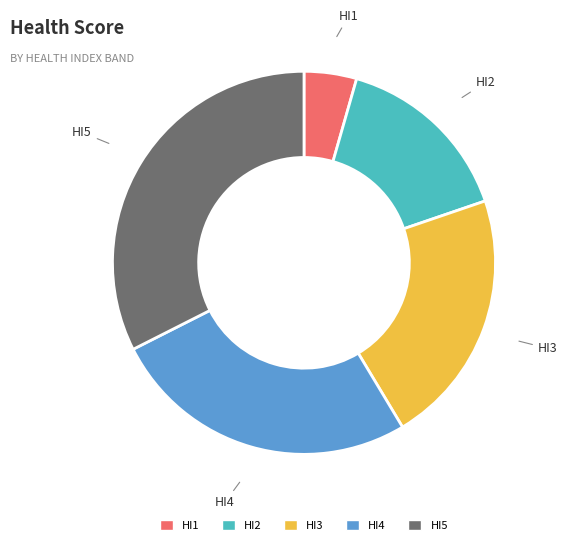

Is it true that HI4 is 26% of the pie?

True